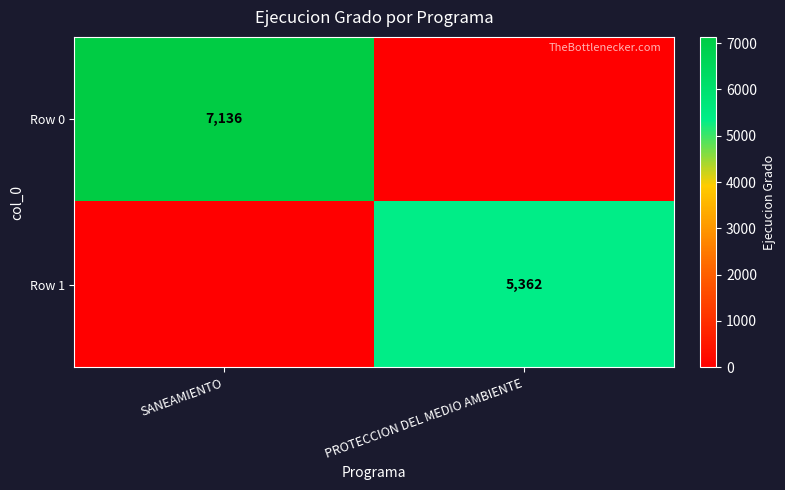

Is the value of Row 0 at SANEAMIENTO greater than the value of Row 1 at PROTECCION DEL MEDIO AMBIENTE?

Yes